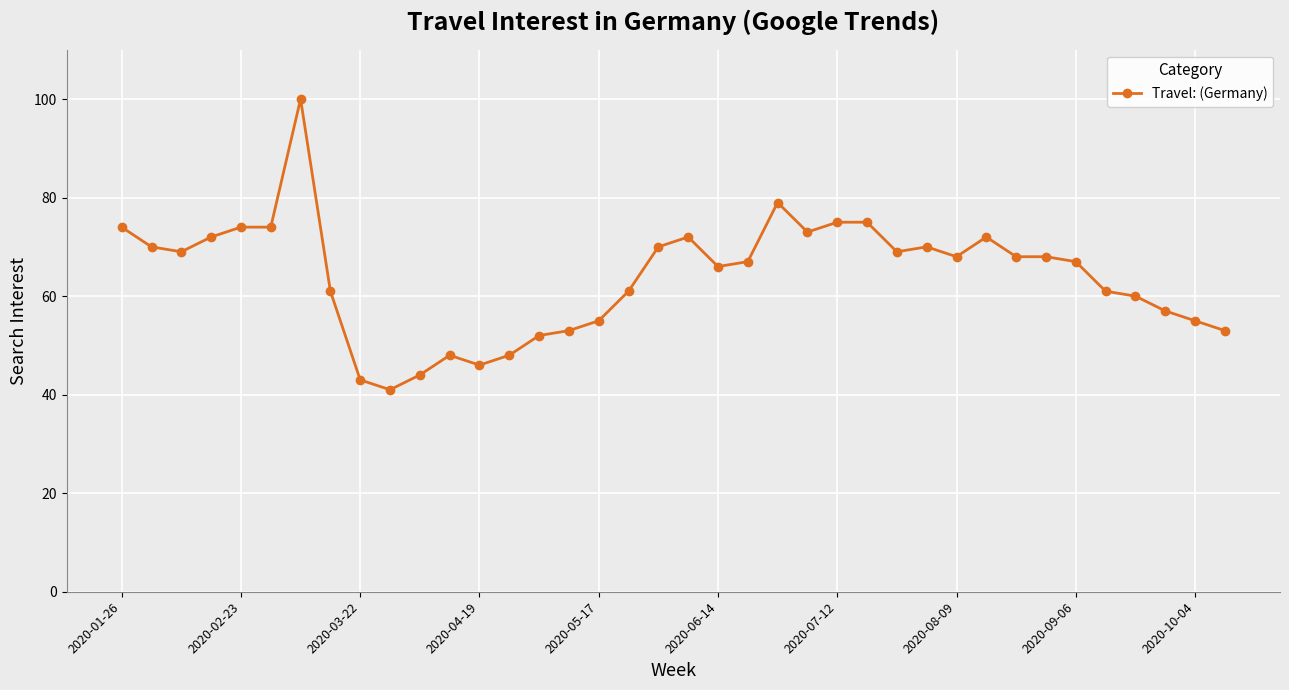

True or false: there are more than 2 points higher than both neighbors.

True